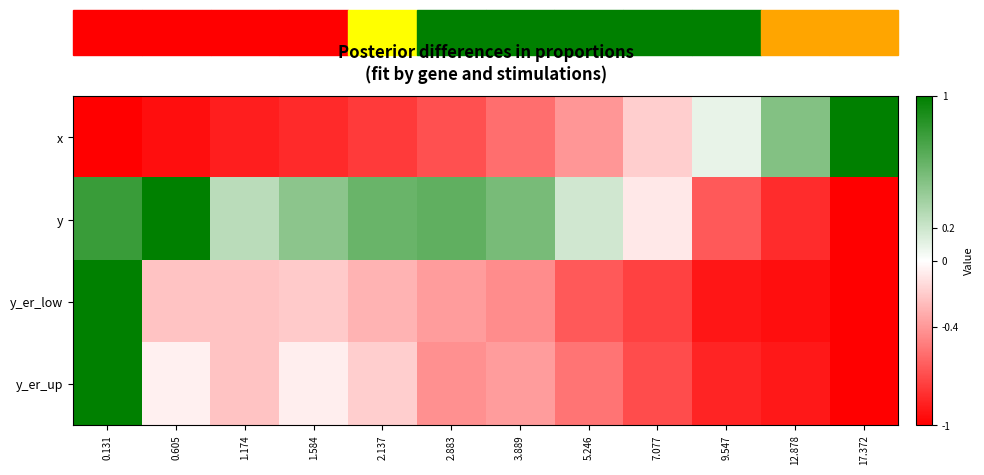

Which category has the lowest value across all series?

0.131